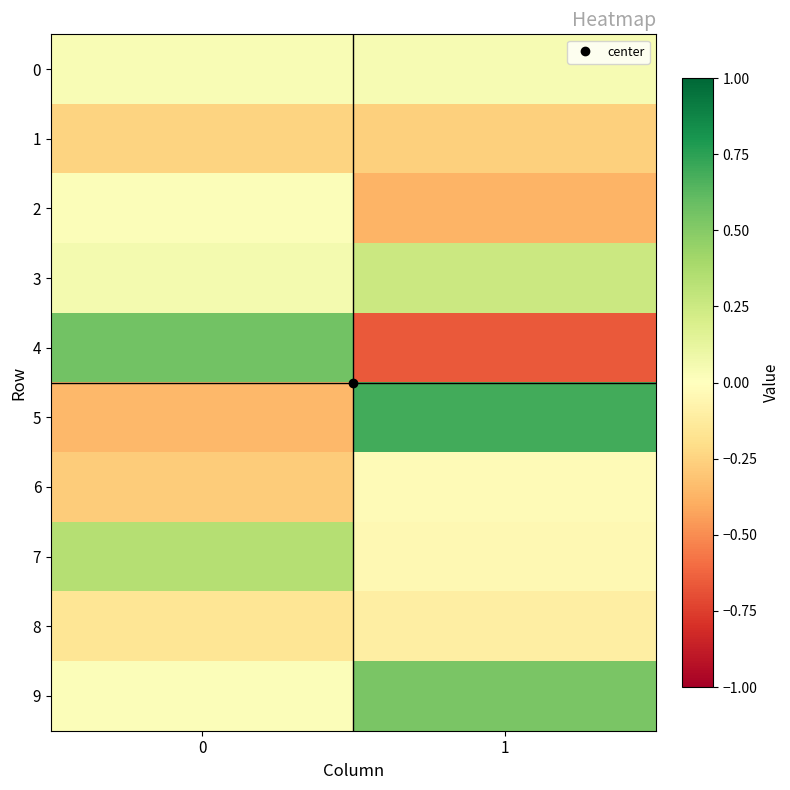

At how many categories does at least one series exceed 0?

2